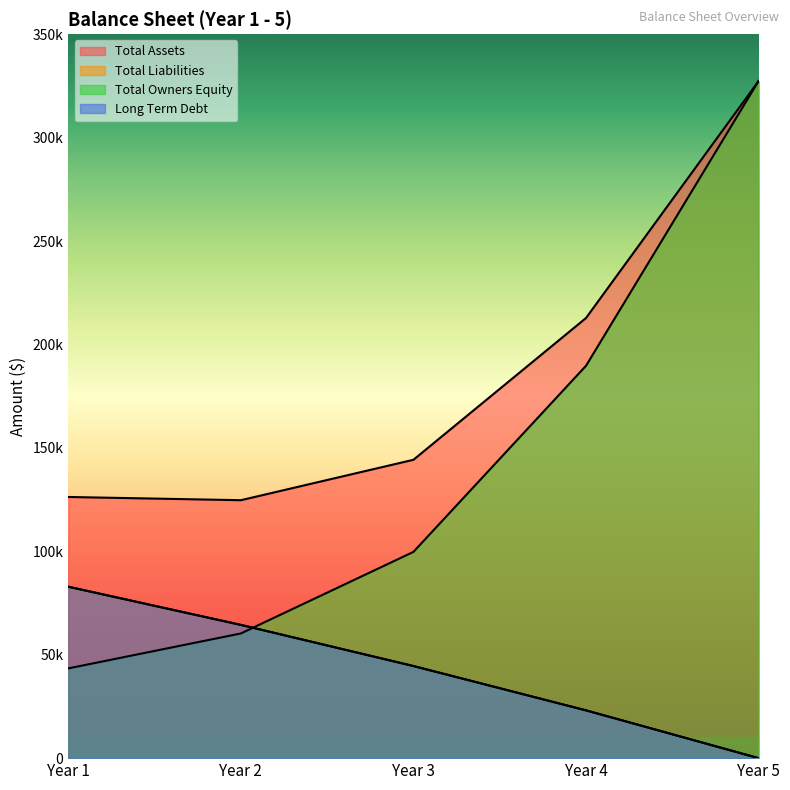

True or false: Total Owners Equity has a value of 327310 at Year 5.

True